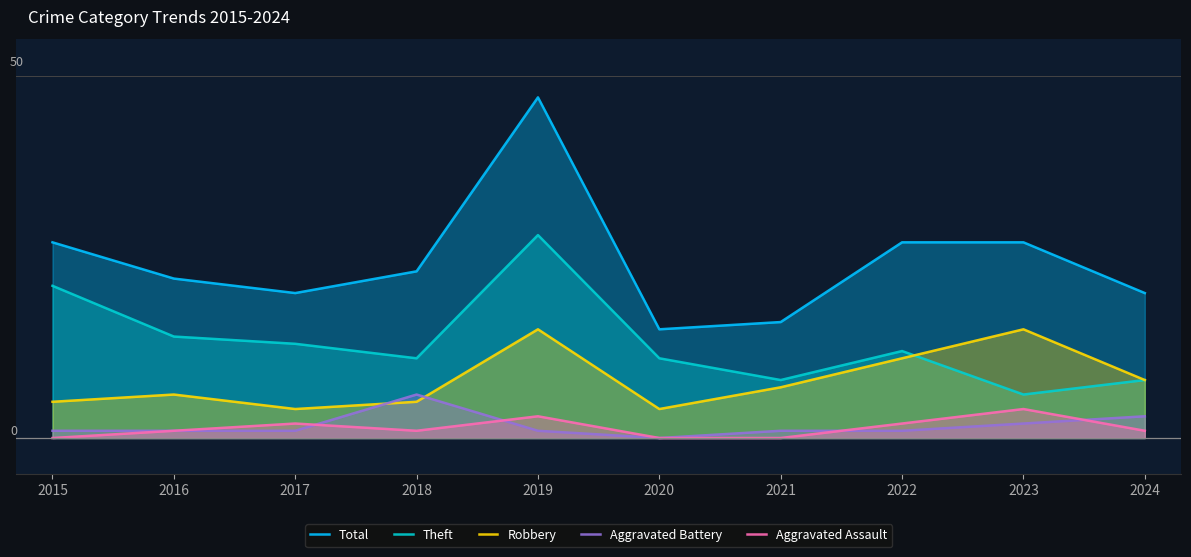

What is the difference between the Aggravated Assault values at 2023 and 2015?

4